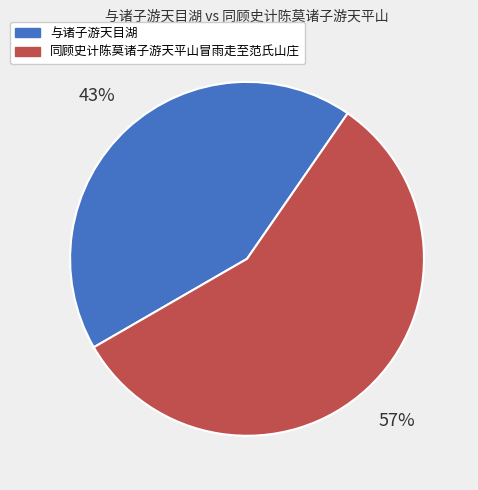

Rank the categories by value from lowest to highest.

与诸子游天目湖, 同顾史计陈莫诸子游天平山冒雨走至范氏山庄